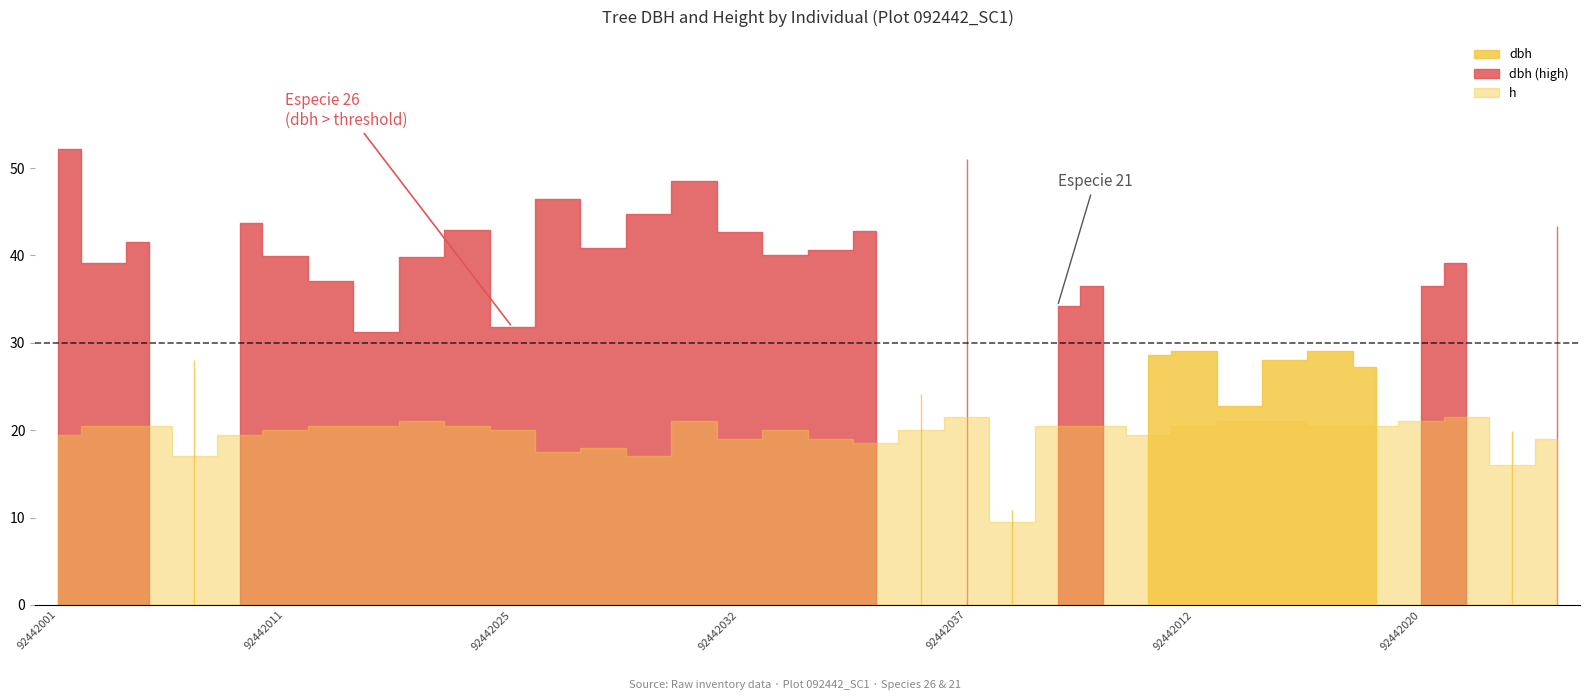

True or false: dbh and h intersect in this chart.

False